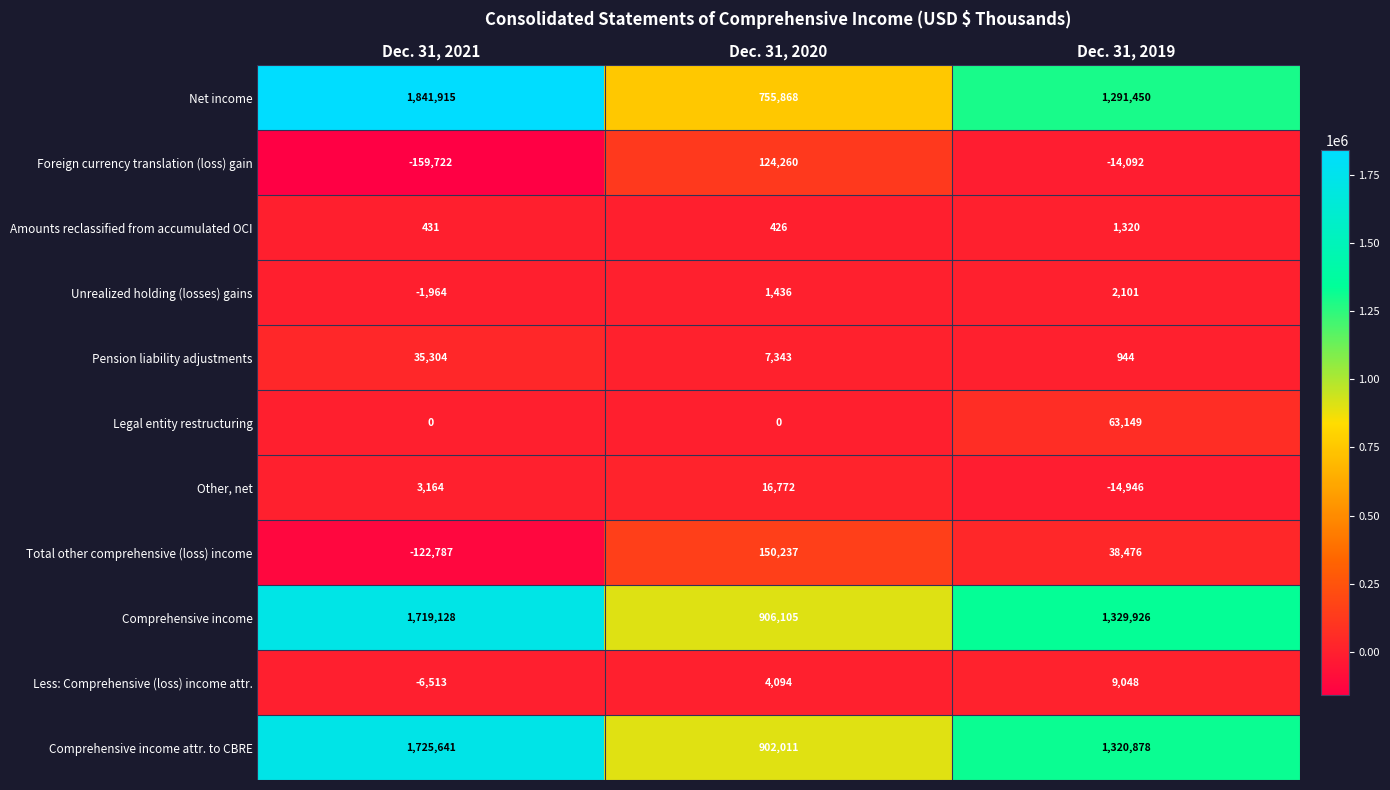

What is the total value across all series at Dec. 31, 2019?

4028254